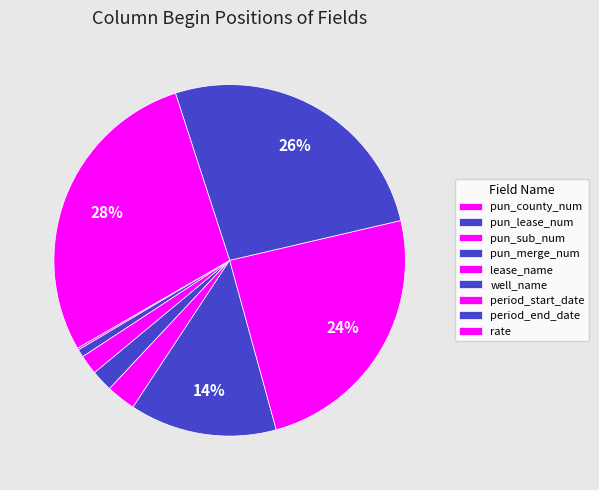

To the nearest percent, what is the combined percentage of period_end_date and pun_lease_num?

27%